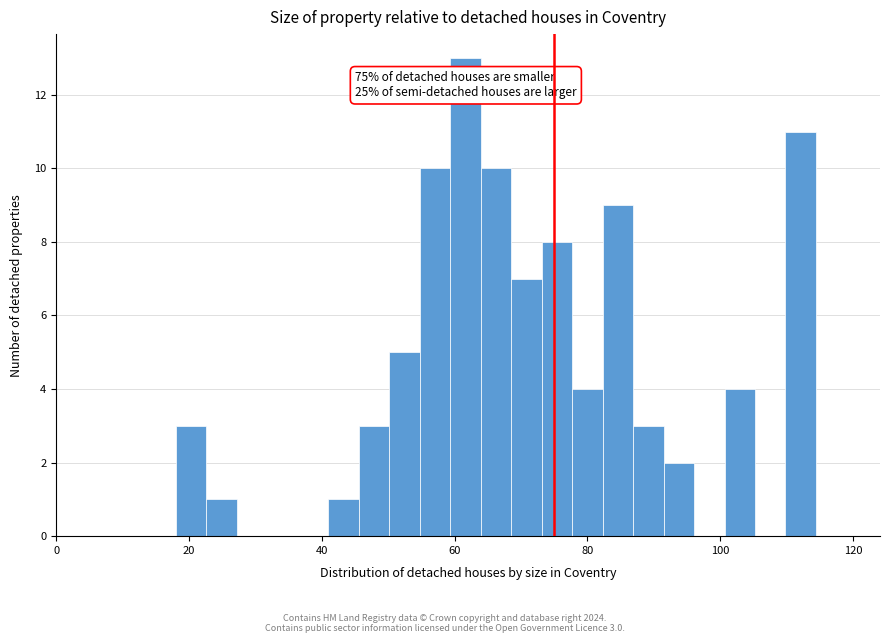

Around what value on the x-axis is the tallest bar? Give the approximate position of its centre, as read against the axis.

62